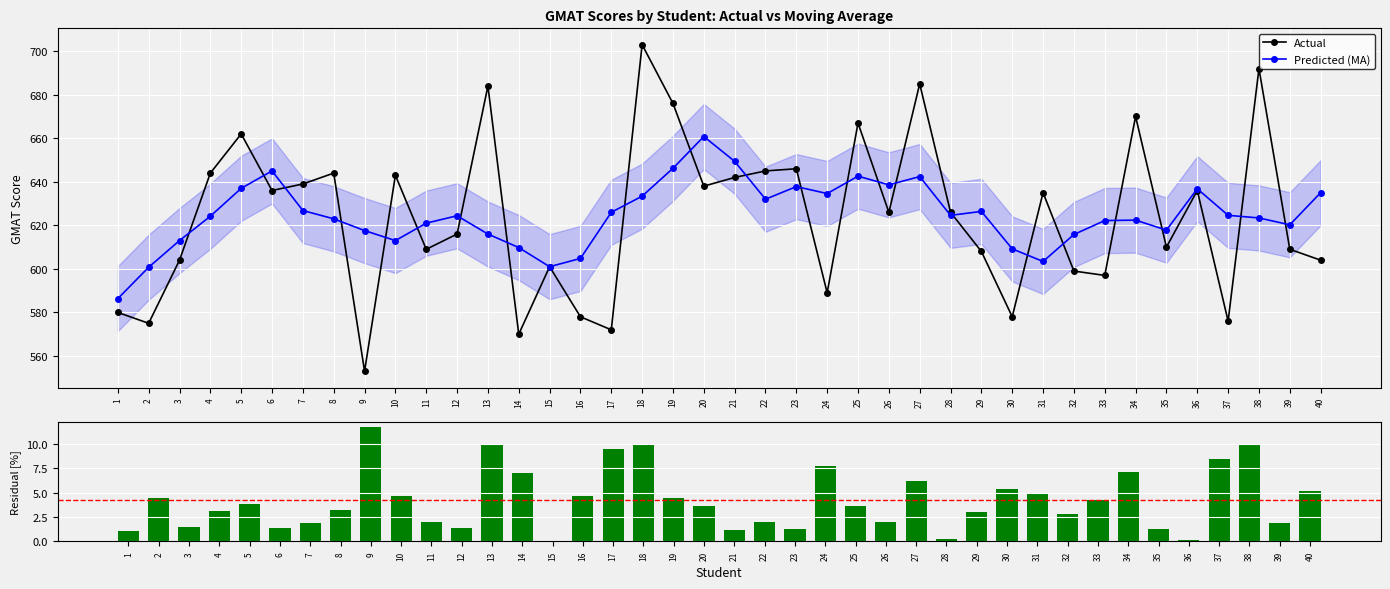

The Actual series shows 1045.6 at 31. True or false?

False